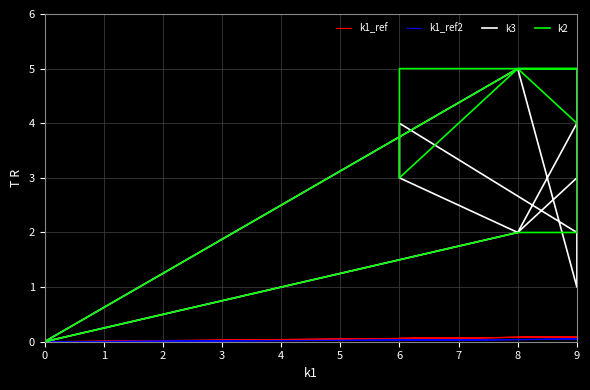

Reading left to right, transcribe all the data shown in this chart.

k1_ref: 0.0	0.1	0.1	0.1	0.1	0.1	0.1	0.1	0.1	0.1	0.1	0.0
k1_ref2: 0.0	0.0	0.0	0.0	0.0	0.0	0.0	0.0	0.0	0.0	0.0	0.0
k3: 0.0	2.0	4.0	4.0	3.0	2.0	3.0	4.0	2.0	1.0	5.0	0.0
k2: 0.0	5.0	4.0	4.0	5.0	5.0	3.0	5.0	5.0	2.0	2.0	0.0